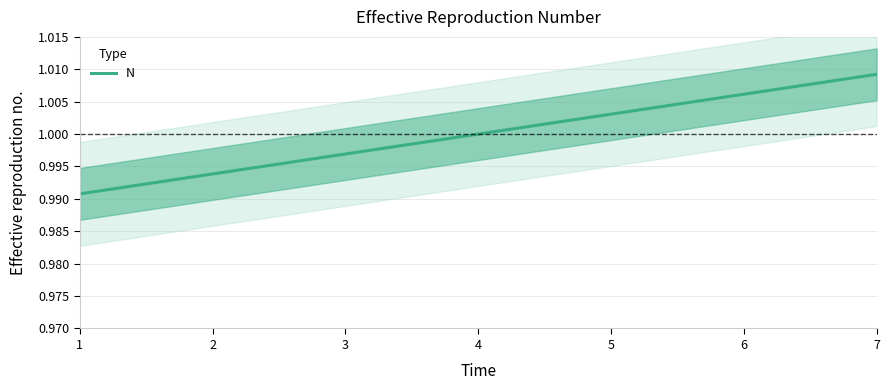

True or false: the data has more than 1 interior local peaks.

False